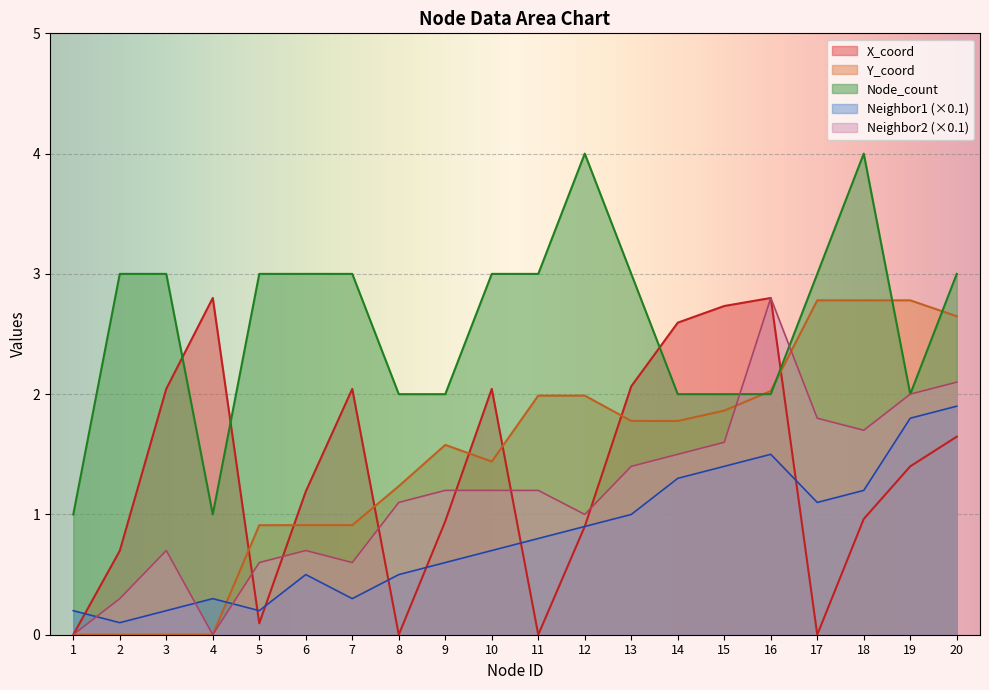

How many lines are shown in the chart?

5